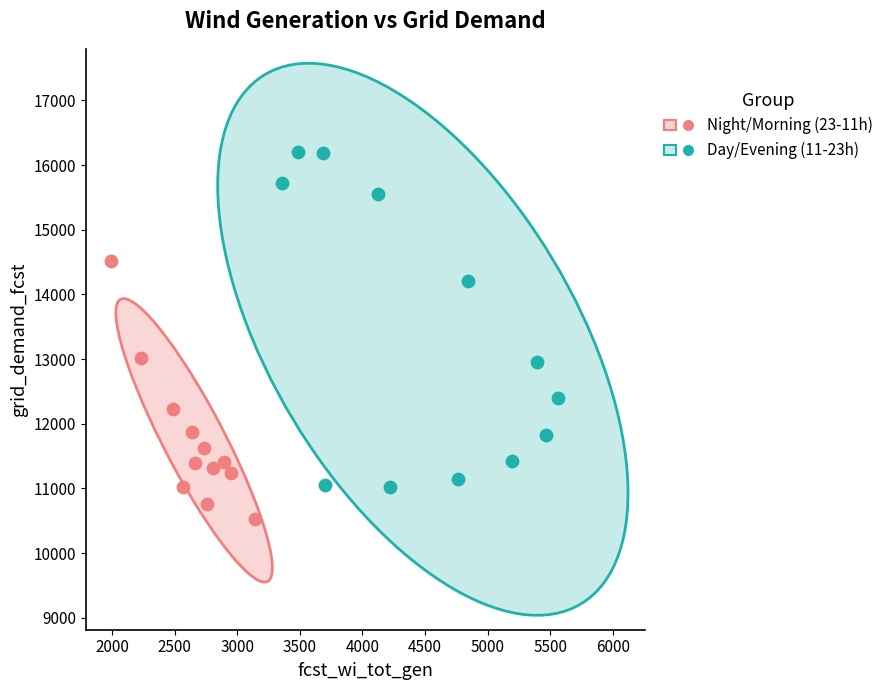

What are all the series names shown in the legend?

Night/Morning (23-11h), Day/Evening (11-23h)